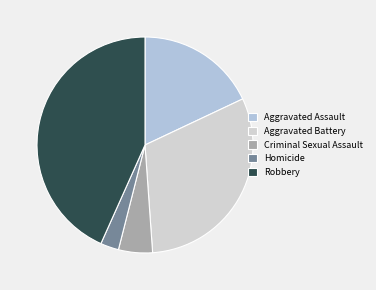

Which has a higher value, Aggravated Battery or Aggravated Assault?

Aggravated Battery